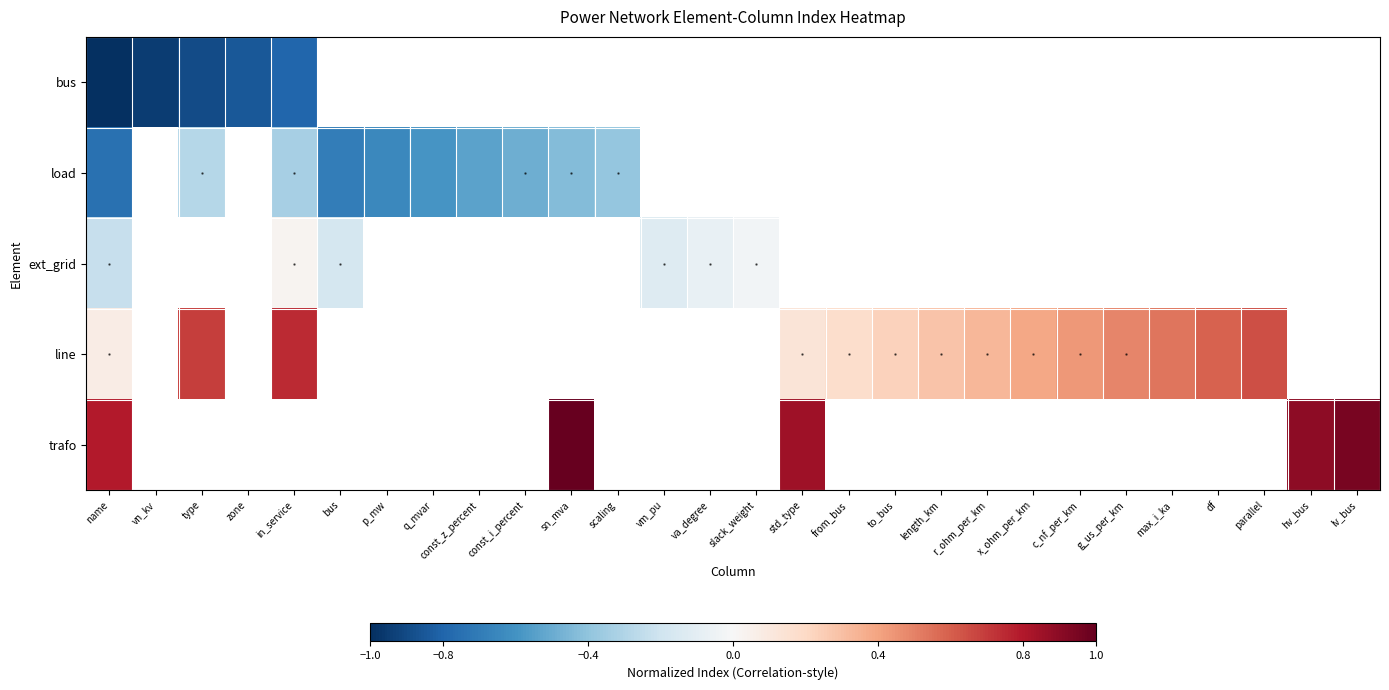

How many data points does each series have?

28